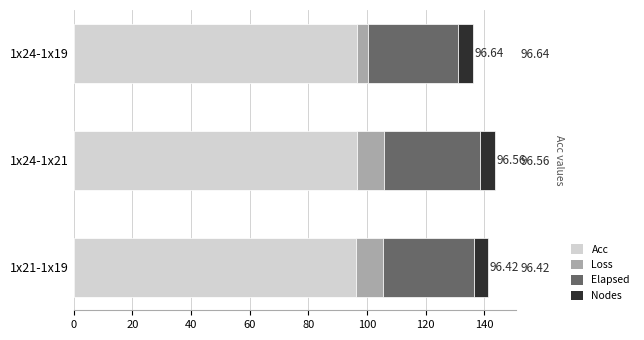

What is the difference between the Loss values at 1x21-1x19 and 1x24-1x19?

5.2